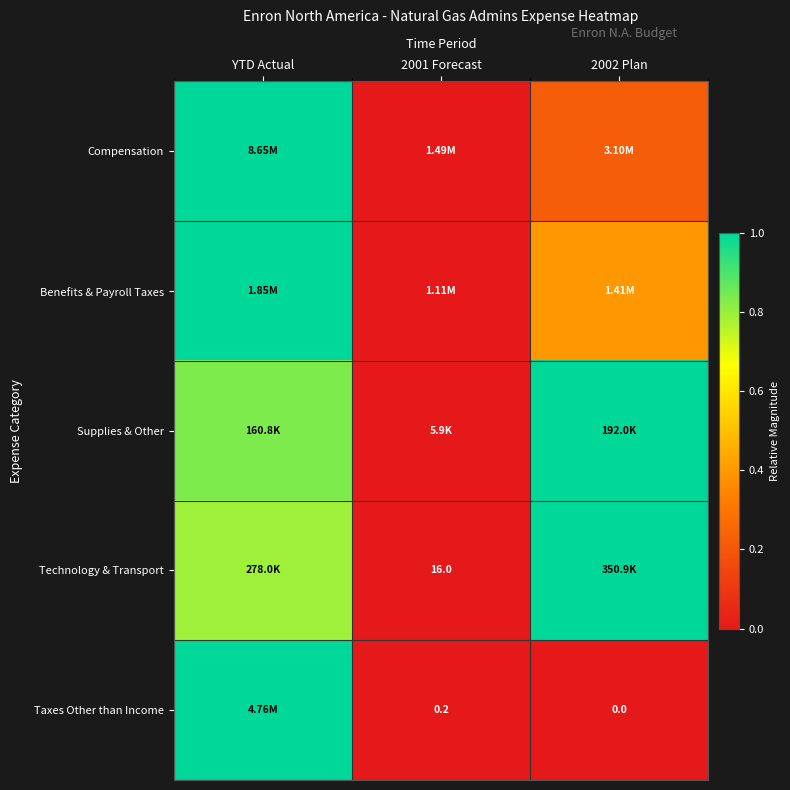

How many values in the Taxes Other than Income series exceed 0?

2